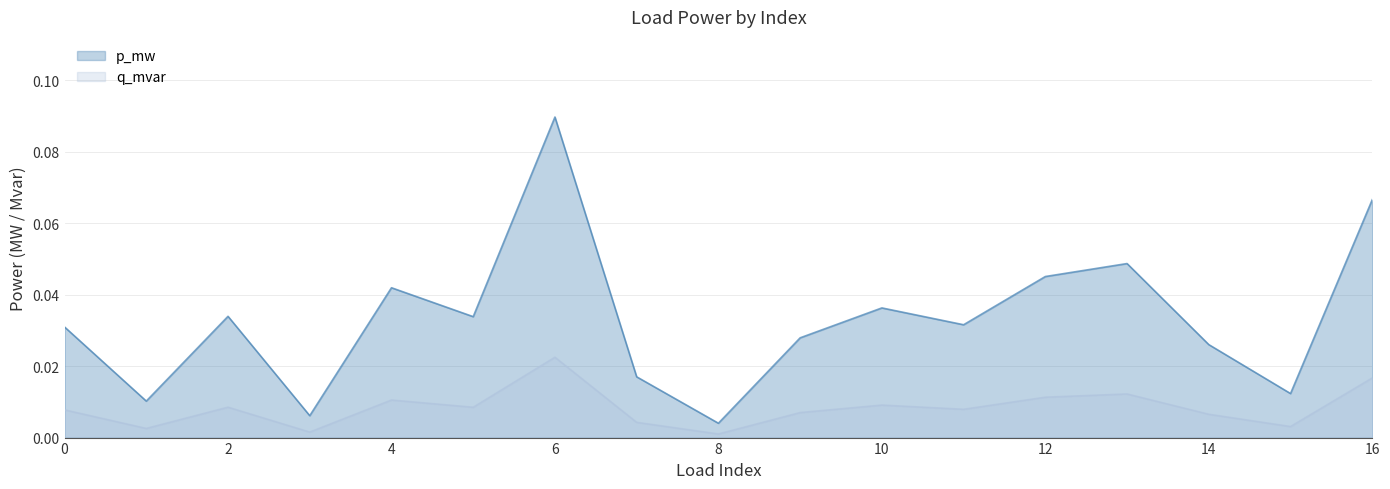

Between 2 and 7, which series saw the biggest shift?

p_mw